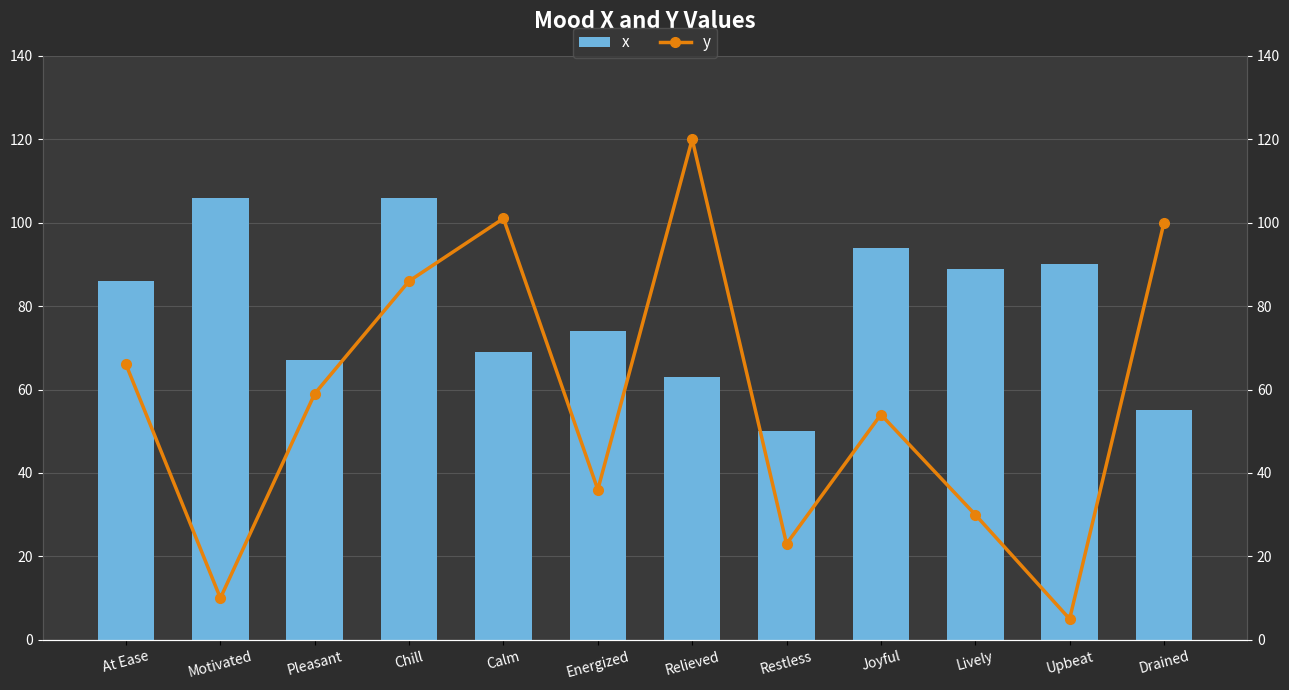

Rank the series by their maximum value, from highest to lowest.

y, x